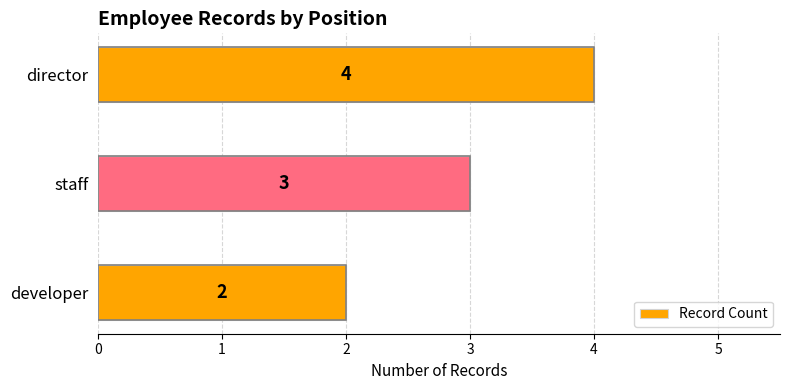

What is the ratio of the value at director to the value at staff?

1.3